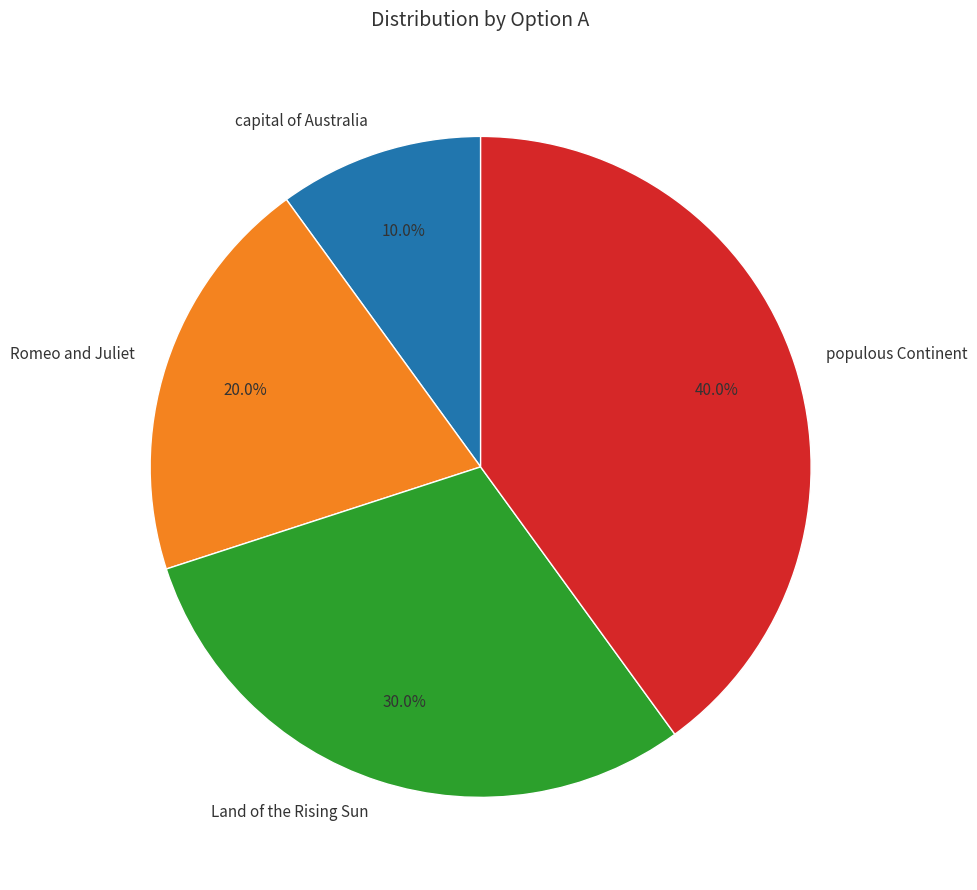

Combined, what portion of the pie is Romeo and Juliet and capital of Australia?

30.0%